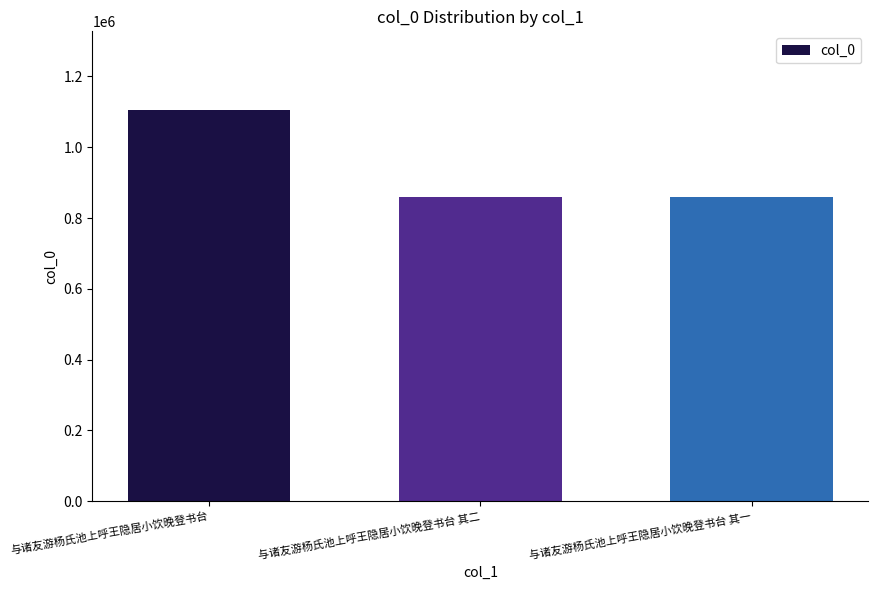

Which category has the highest value across all series?

与诸友游杨氏池上呼王隐居小饮晚登书台